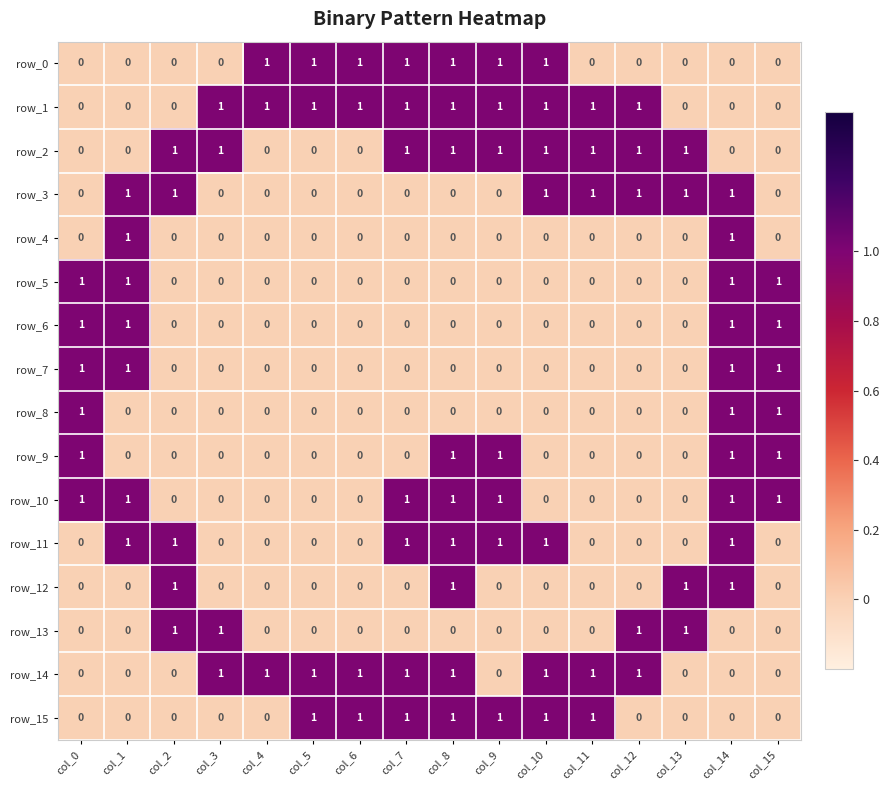

At which category is the sum across all series the highest?

col_14